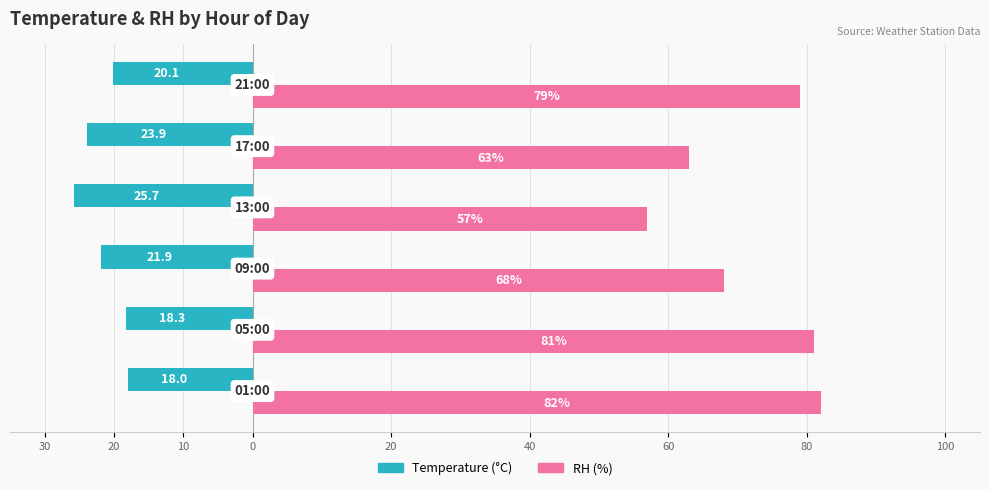

Reading left to right, list all the values displayed in this chart.

Temperature (°C): 30=-18.0	20=-18.3	10=-21.9	0=-25.7	20=-23.9	40=-20.1
RH (%): 30=82.0	20=81.0	10=68.0	0=57.0	20=63.0	40=79.0